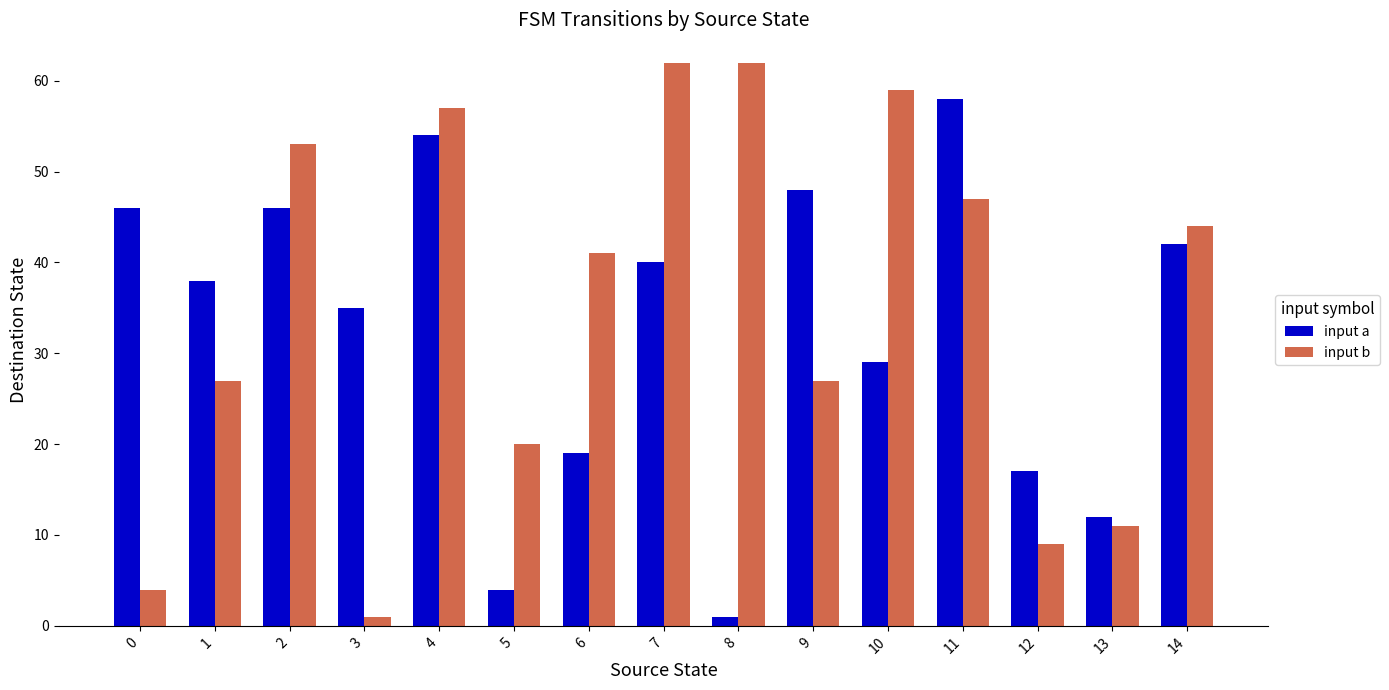

Is it true that input b equals 40 at 10?

False